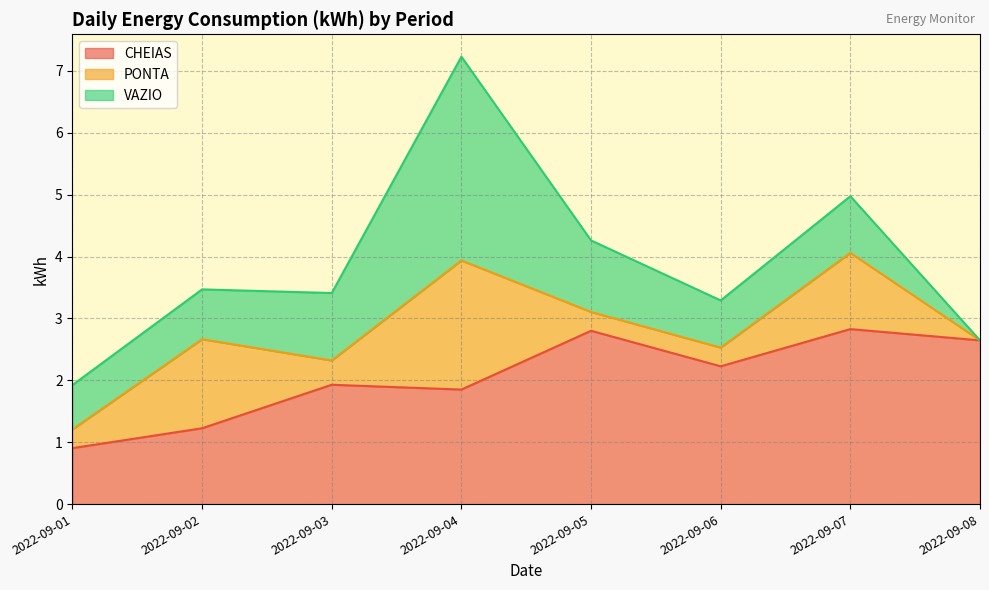

Reading left to right, what are all the values shown in this chart?

CHEIAS: 2022-09-01=0.9	2022-09-02=1.2	2022-09-03=1.9	2022-09-04=1.9	2022-09-05=2.8	2022-09-06=2.2	2022-09-07=2.8	2022-09-08=2.6
PONTA: 2022-09-01=0.3	2022-09-02=1.4	2022-09-03=0.4	2022-09-04=2.1	2022-09-05=0.3	2022-09-06=0.3	2022-09-07=1.2	2022-09-08=0.0
VAZIO: 2022-09-01=0.7	2022-09-02=0.8	2022-09-03=1.1	2022-09-04=3.3	2022-09-05=1.2	2022-09-06=0.8	2022-09-07=0.9	2022-09-08=0.0